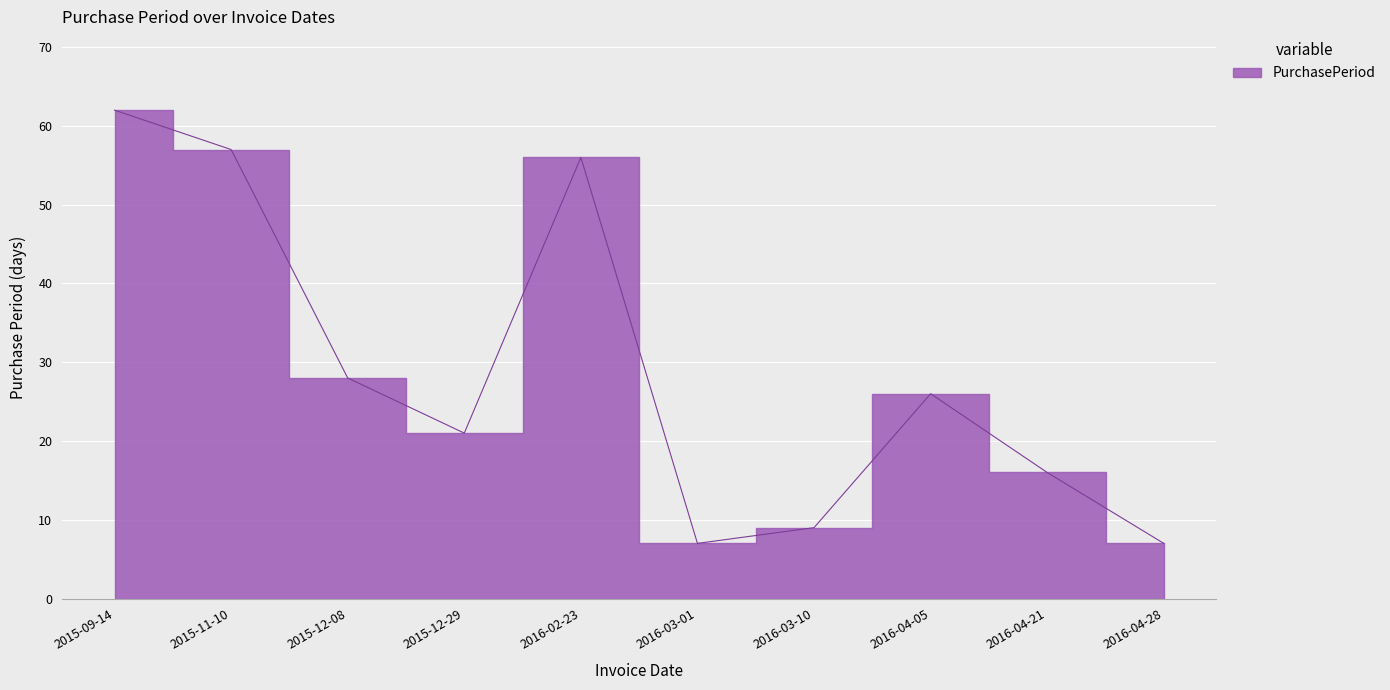

What is the smallest value displayed?

7